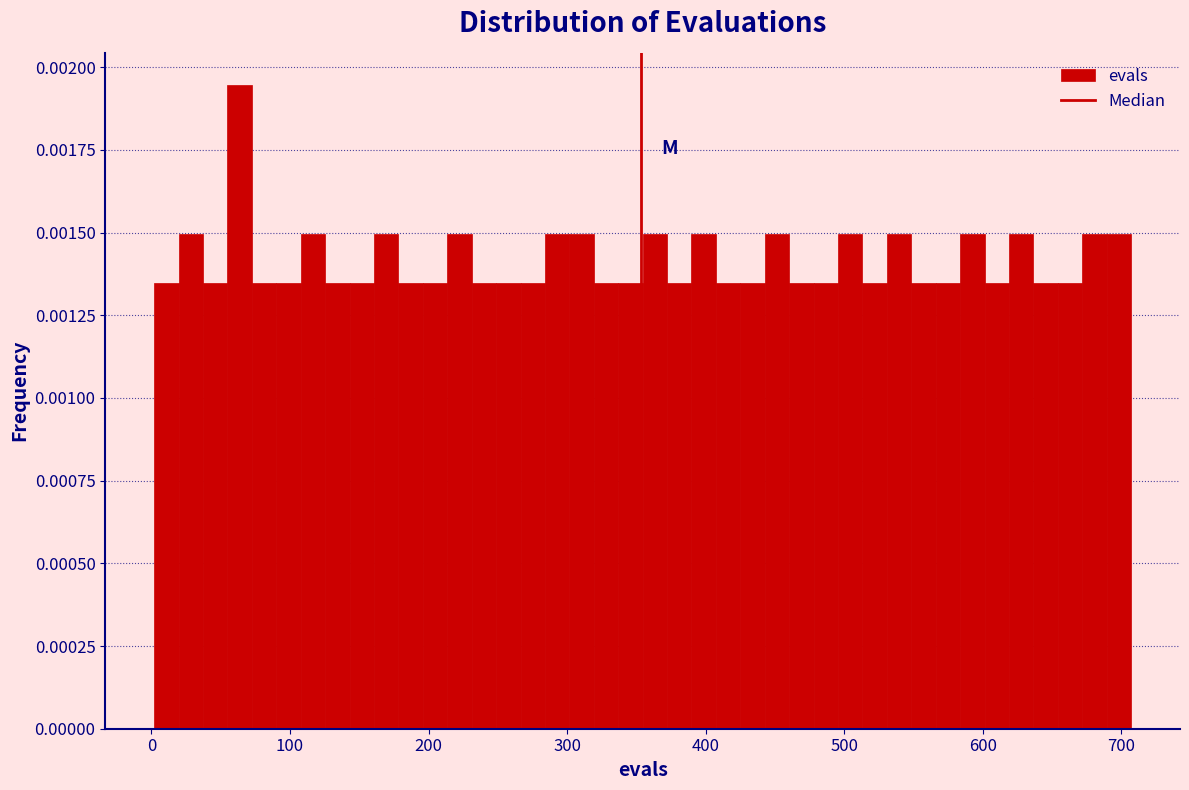

Read against the x-axis, roughly where is the centre of the tallest bar?

60